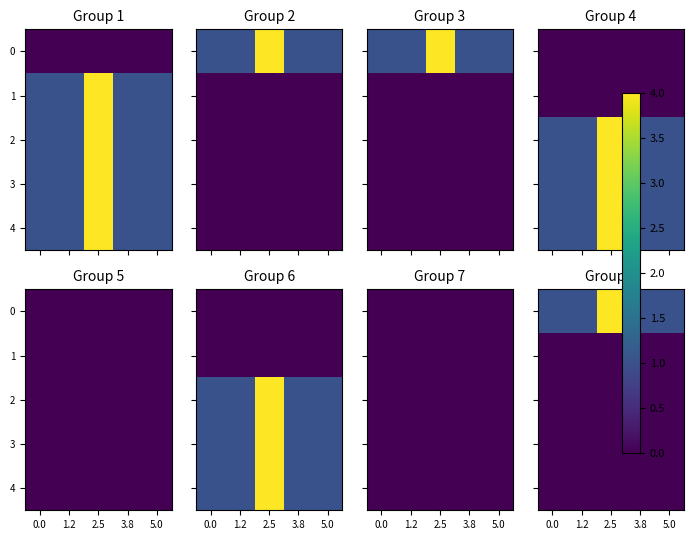

What is the maximum value shown in the chart?

4